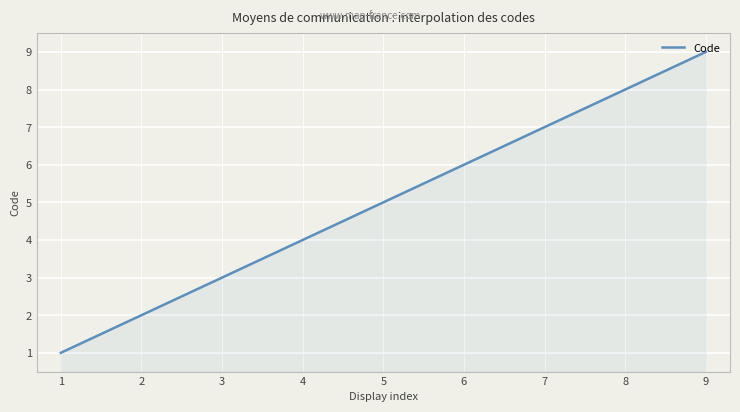

What is the maximum value shown in the chart?

9.0